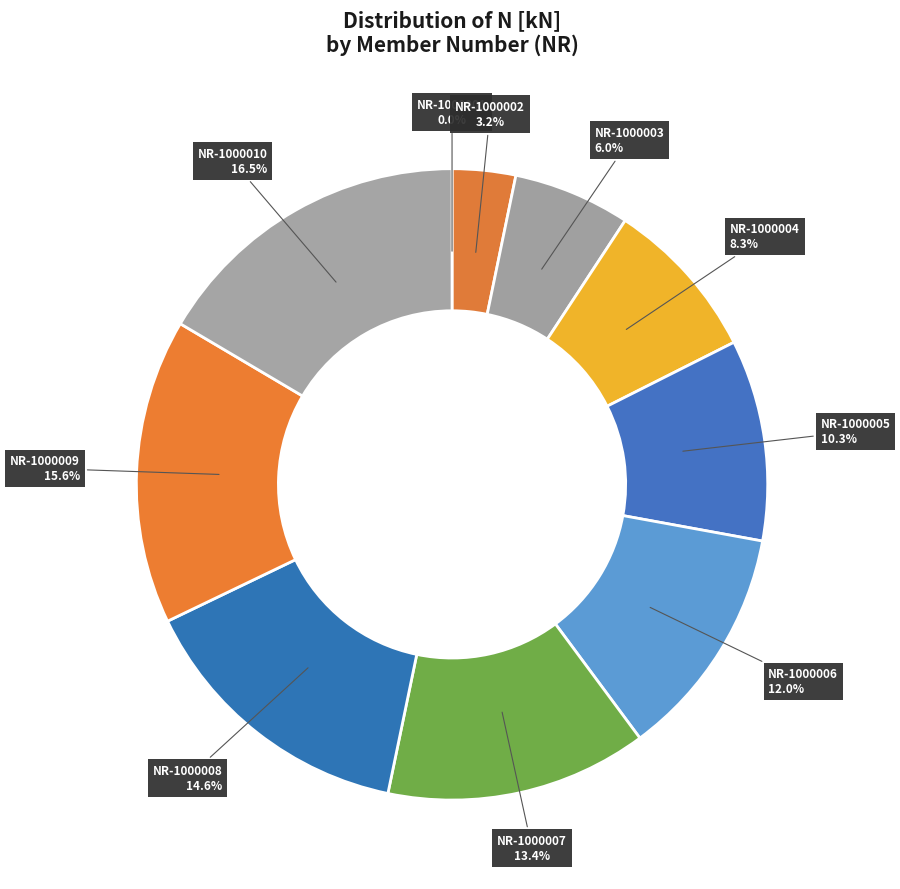

Between NR-1000004 and NR-1000009, which is larger?

NR-1000009